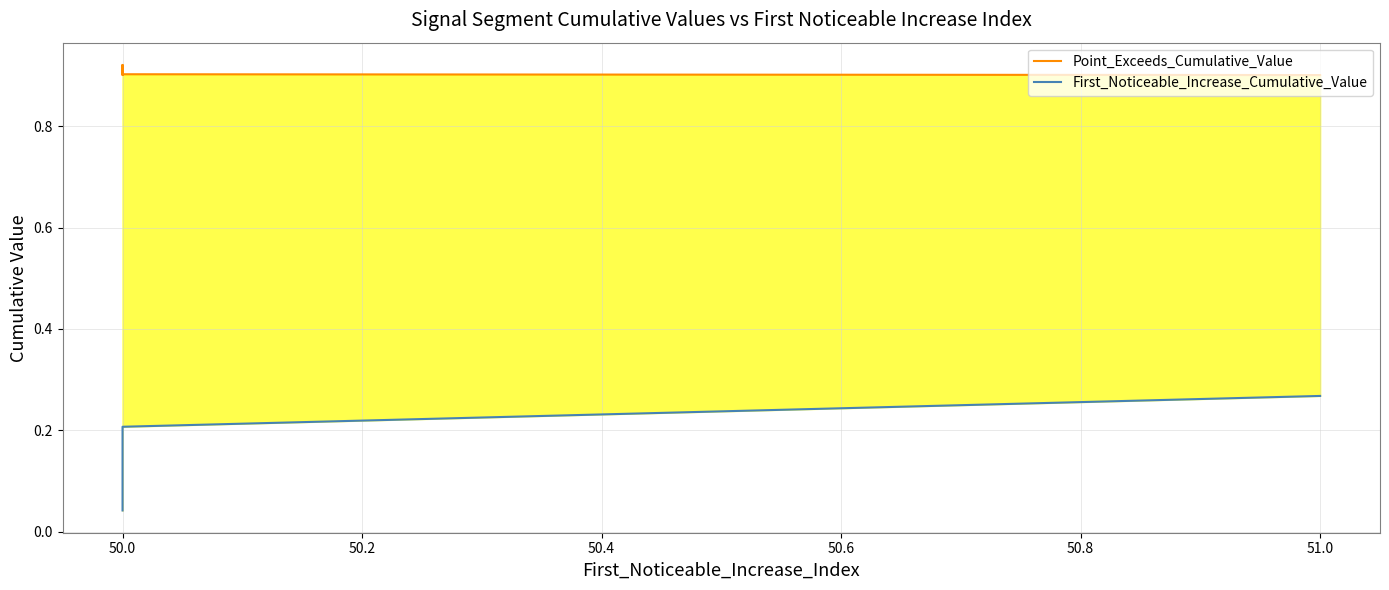

Rank the series by their average value, from highest to lowest.

Point_Exceeds_Cumulative_Value, First_Noticeable_Increase_Cumulative_Value